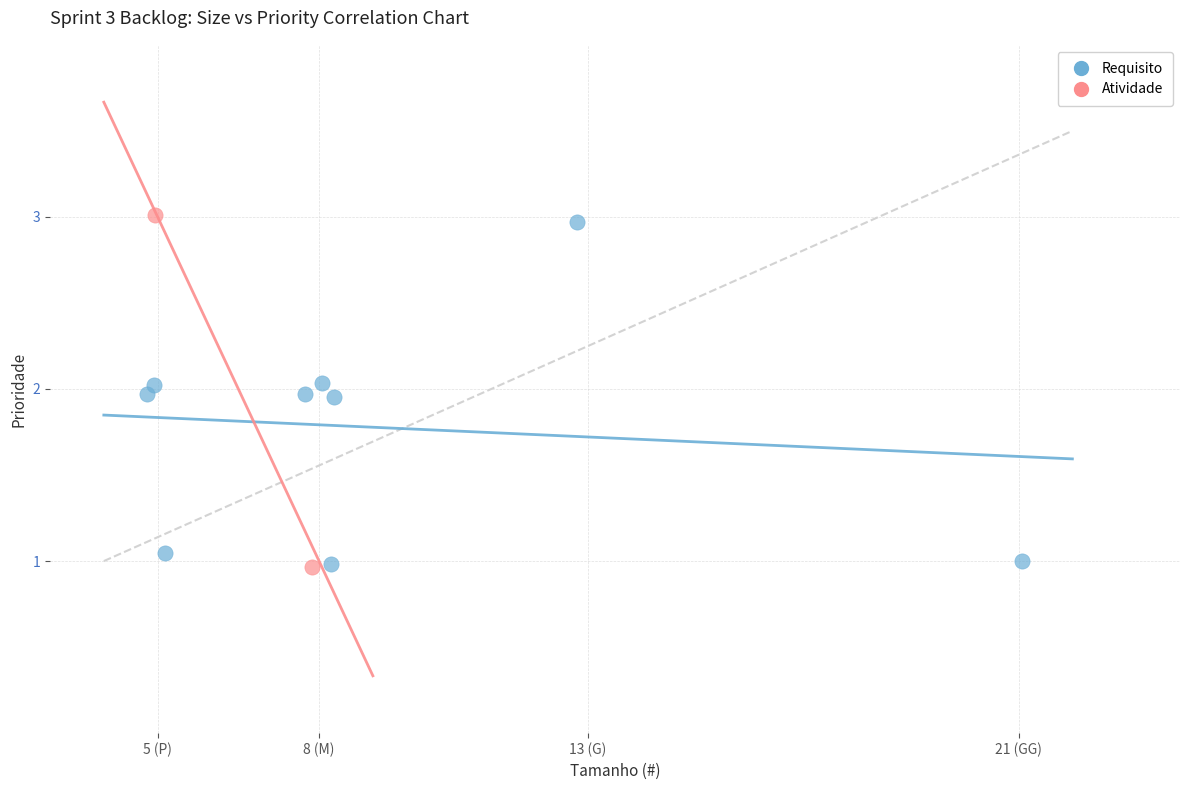

What are all the series names shown in the legend?

Requisito, Atividade